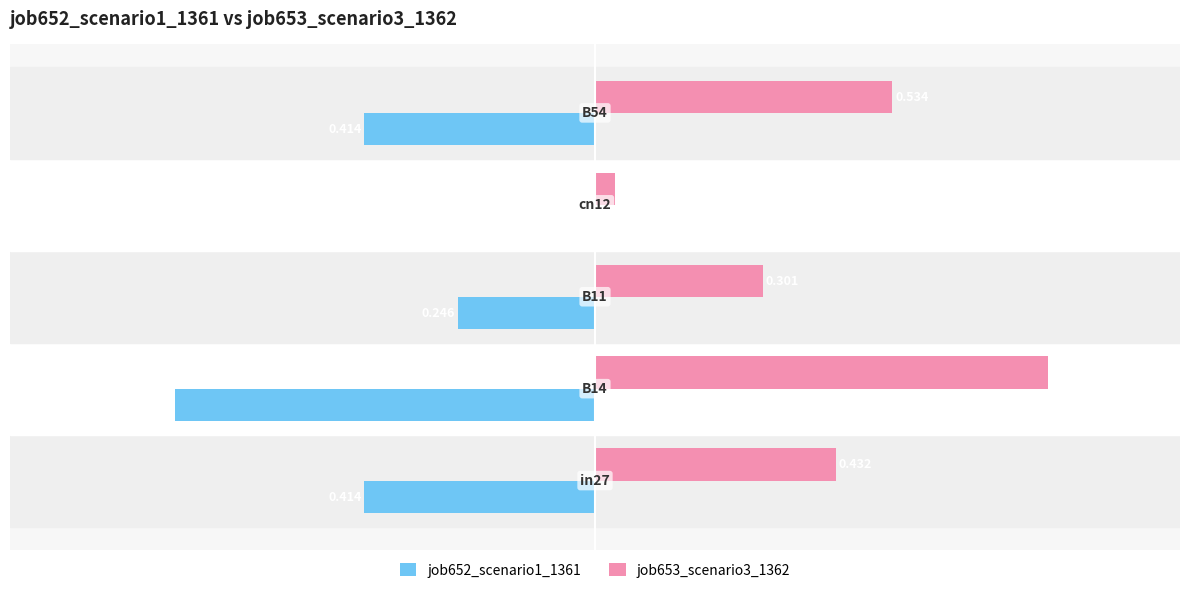

What is the average value of the job653_scenario3_1362 series?

0.4